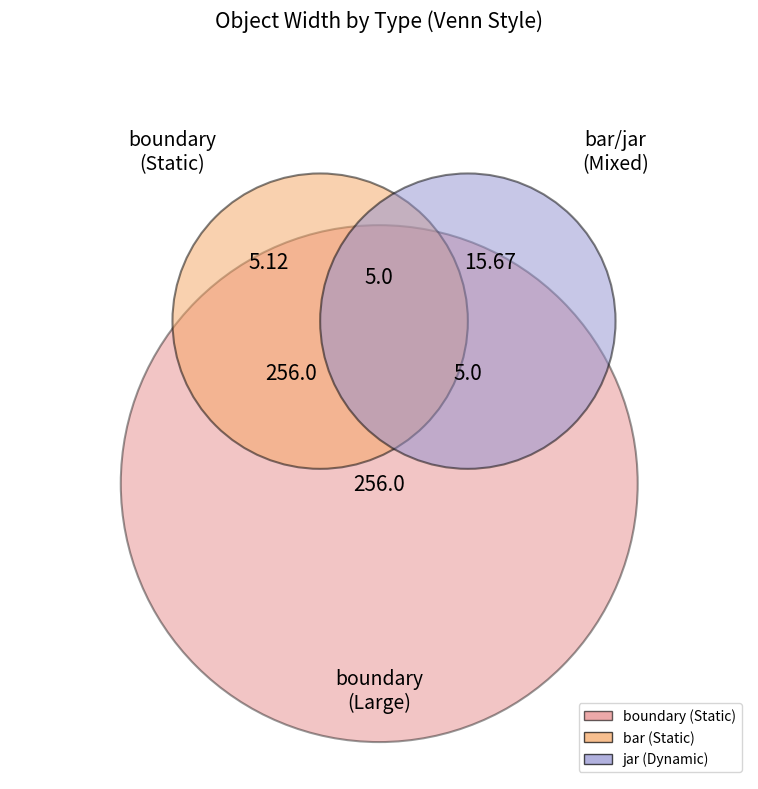

The bar(4) slice represents 8% of the pie. True or false?

False